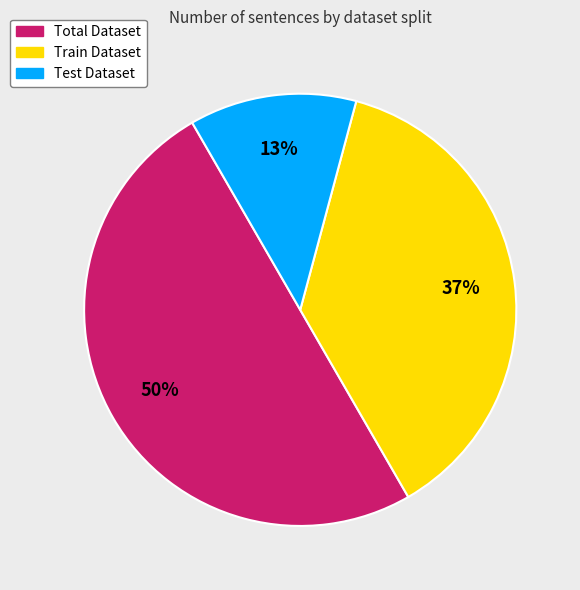

Does Test Dataset account for over 50% of the chart?

No